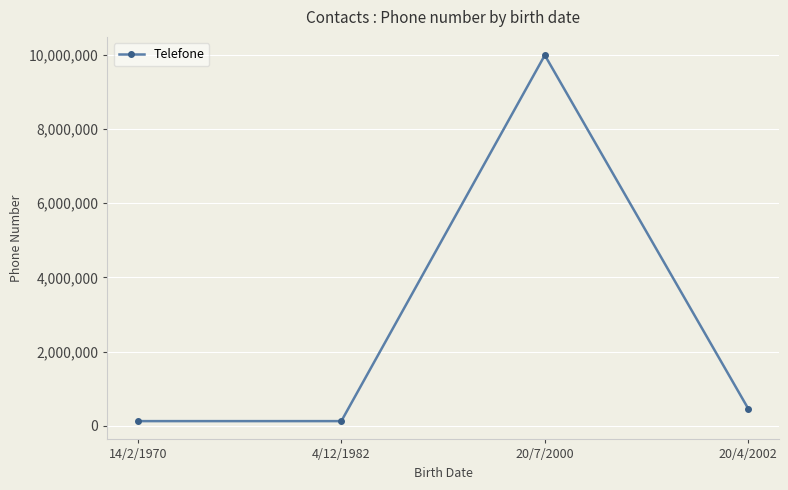

Reading left to right, list all the values displayed in this chart.

14/2/1970=123456	4/12/1982=123456	20/7/2000=9987411	20/4/2002=456789